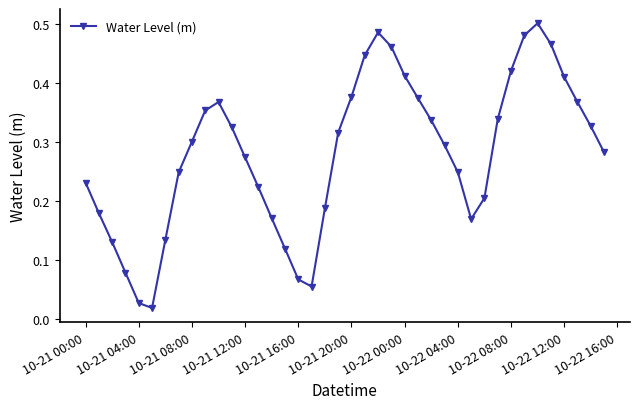

Does the chart have visible grid lines?

No